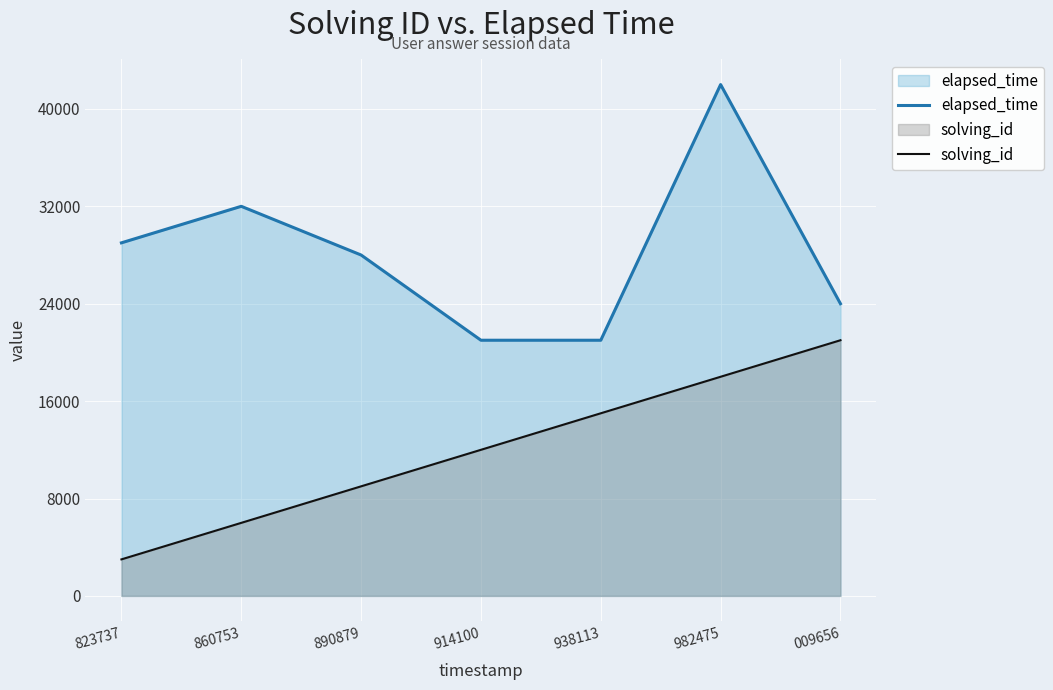

True or false: solving_id and elapsed_time cross at least once.

False